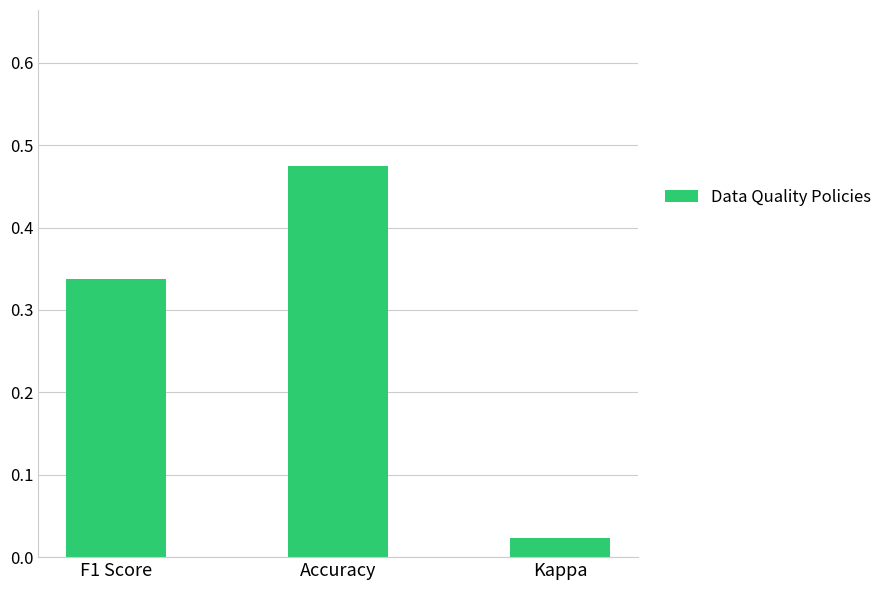

Rank the categories by value from lowest to highest.

Kappa, F1 Score, Accuracy